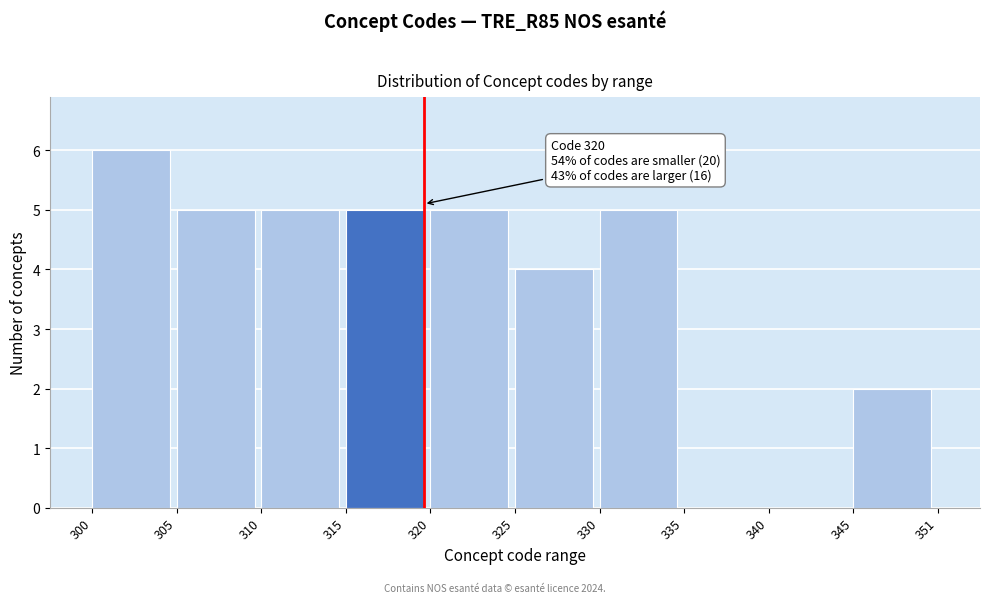

Reading left to right, transcribe all the data shown in this chart.

300=6	305=5	310=5	315=5	320=5	325=4	330=5	335=0	340=0	345=2